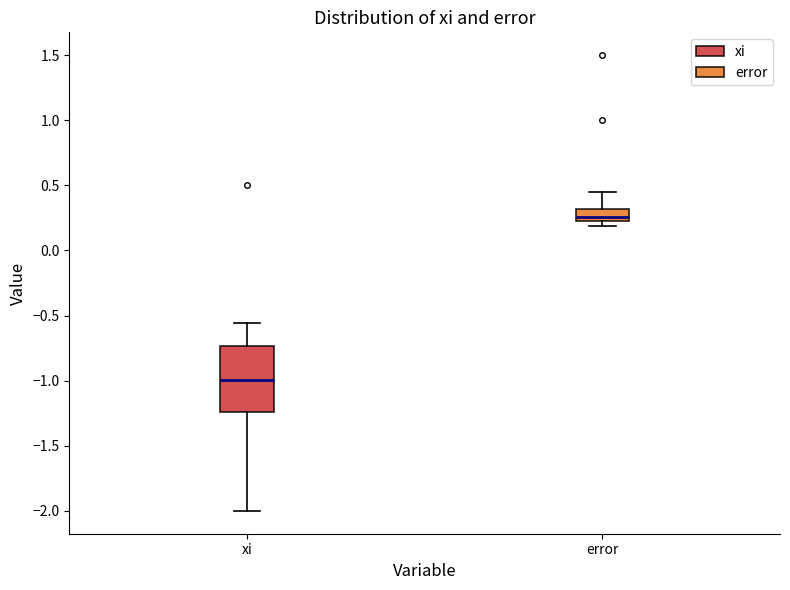

Which box has the lowest median line?

xi